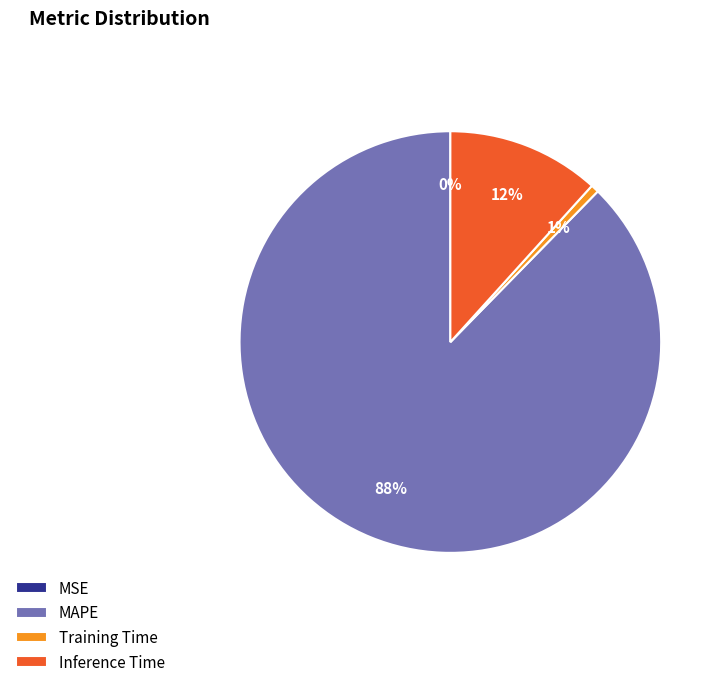

To the nearest percent, what is the average slice percentage?

25%